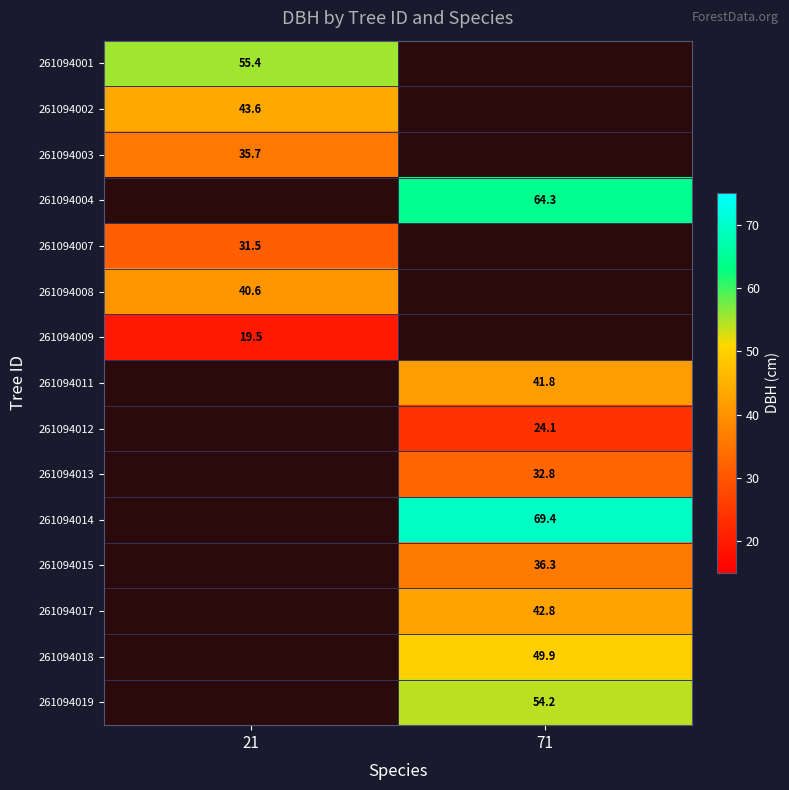

What is the approximate value of 261094012 at 71?

24.1